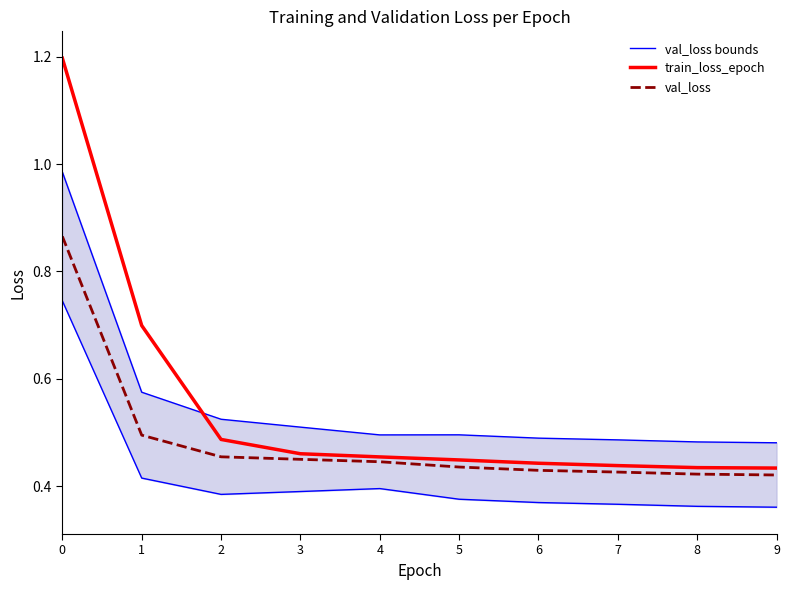

At which category does the chart reach its minimum across all series?

9